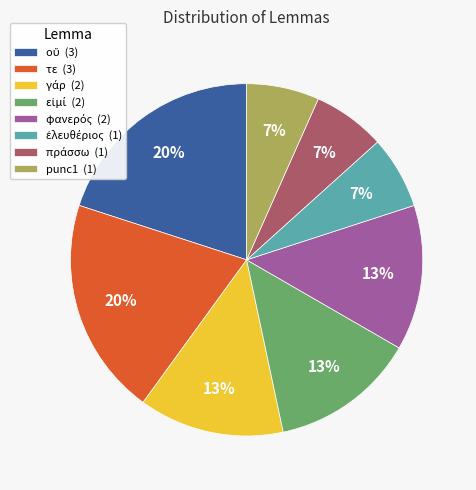

Count the number of slices in the pie.

8